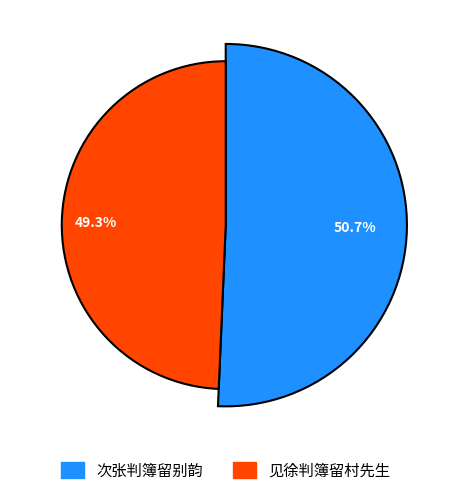

What is the total percentage of 次张判簿留别韵 and 见徐判簿留村先生?

100.0%